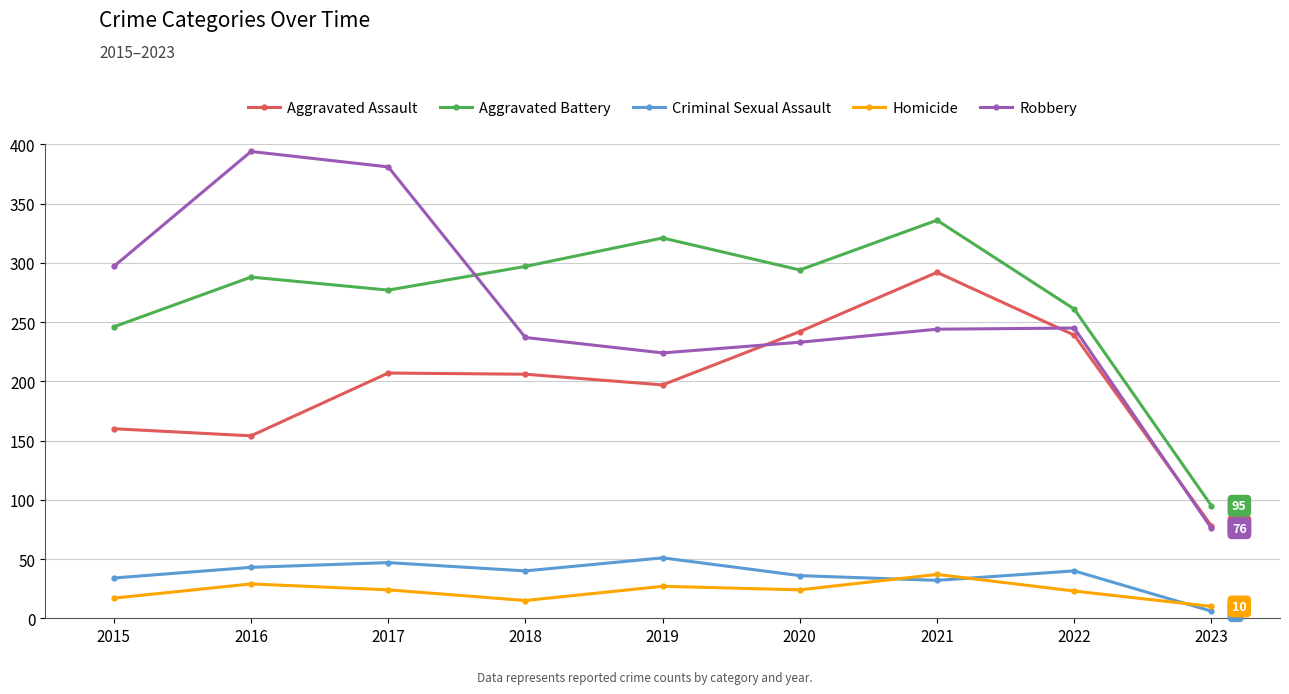

True or false: Criminal Sexual Assault has a value of 36 at 2020.

True